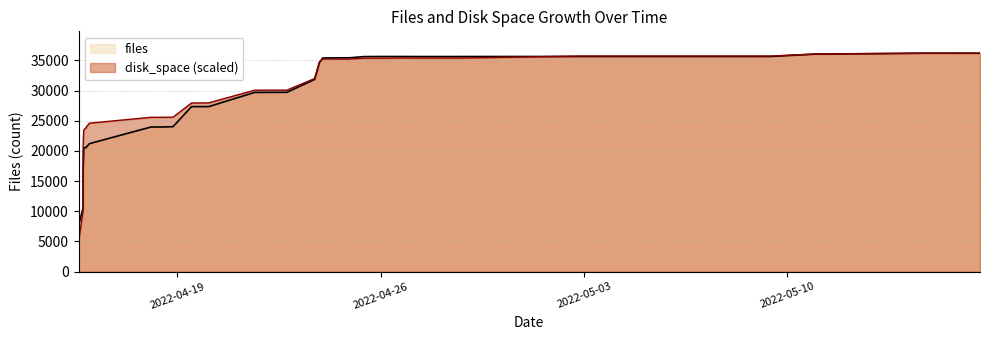

Rank the categories by files value from highest to lowest.

2022-05-16 15:09, 2022-05-14 17:15, 2022-05-16 15:14, 2022-05-12 19:42, 2022-05-11 12:20, 2022-05-11 00:03, 2022-05-09 10:19, 2022-05-05 09:11, 2022-05-02 17:40, 2022-05-03 09:27, 2022-04-25 21:13, 2022-04-26 22:16, 2022-04-28 20:17, 2022-04-27 03:48, 2022-04-28 10:06, 2022-04-25 10:17, 2022-04-24 22:05, 2022-04-24 00:10, 2022-04-23 21:27, 2022-04-23 17:28, 2022-04-22 18:35, 2022-04-21 15:59, 2022-04-20 01:58, 2022-04-19 11:48, 2022-04-18 20:28, 2022-04-18 12:05, 2022-04-18 02:22, 2022-04-18 02:10, 2022-04-15 23:27, 2022-04-15 20:56, 2022-04-15 20:50, 2022-04-15 18:51, 2022-04-15 18:43, 2022-04-15 18:13, 2022-04-15 18:12, 2022-04-15 18:11, 2022-04-15 18:10, 2022-04-15 18:09, 2022-04-15 18:07, 2022-04-15 14:29